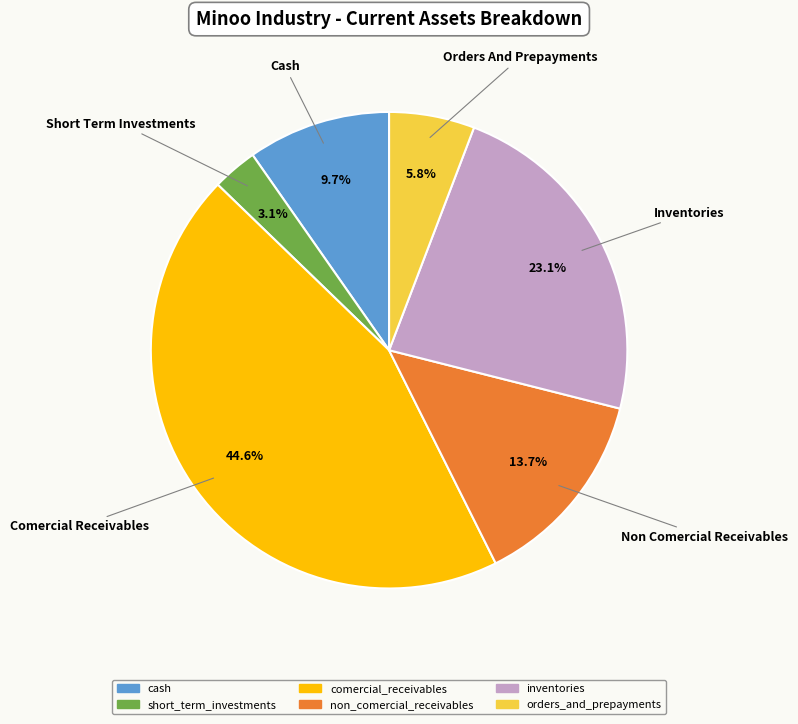

To the nearest percent, what portion does comercial_receivables represent?

45%